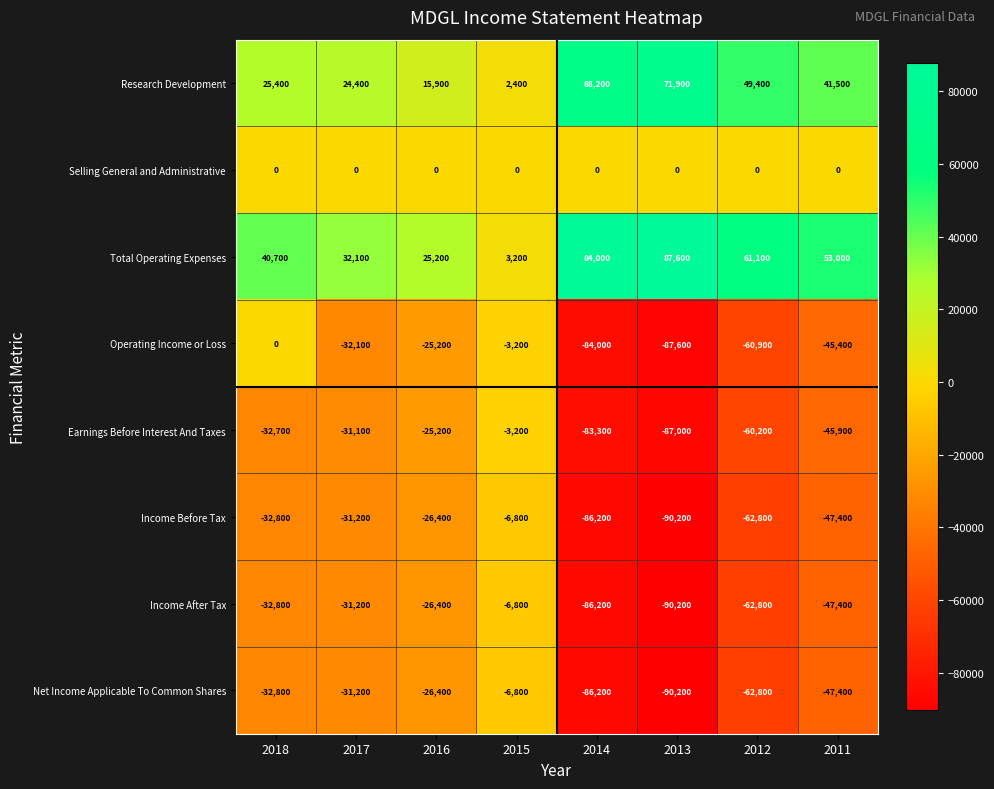

Count the number of data series in this chart.

8